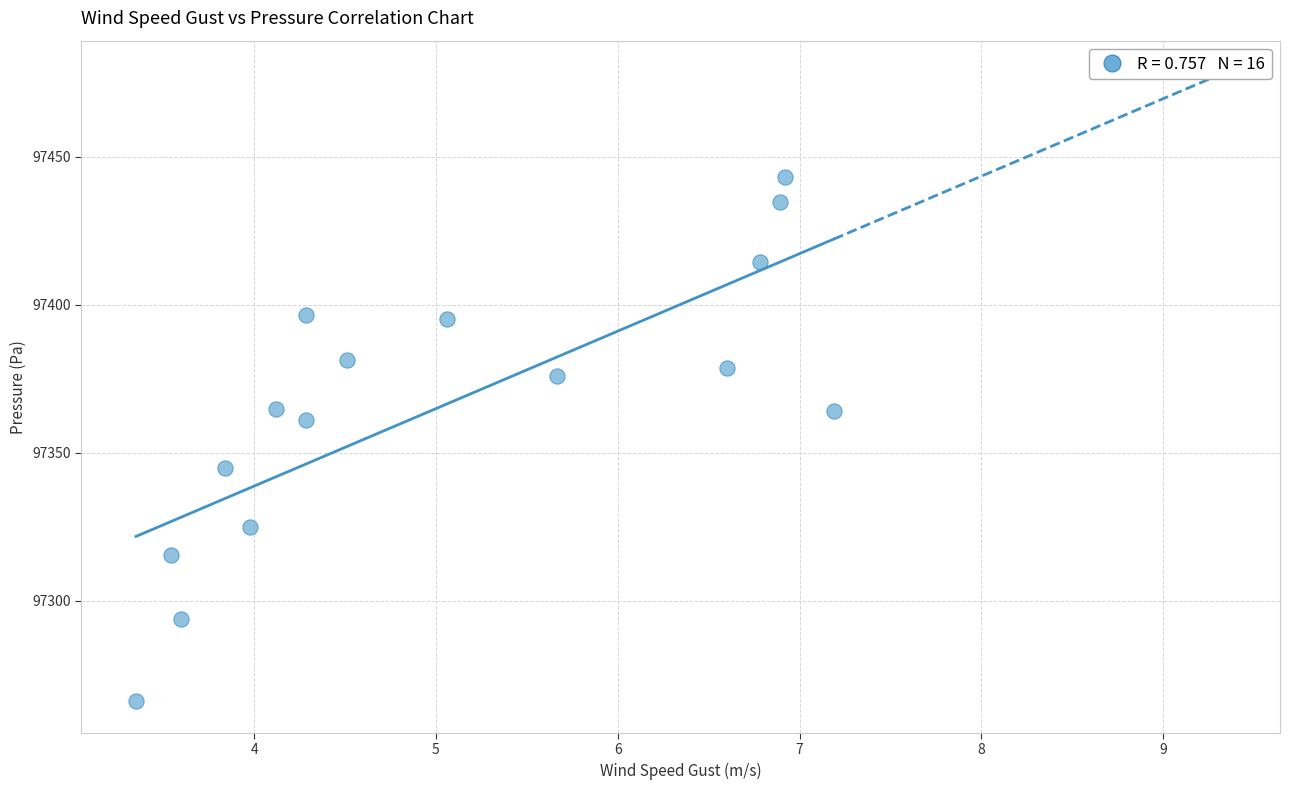

What is the range of X values (max minus min)?

3.8